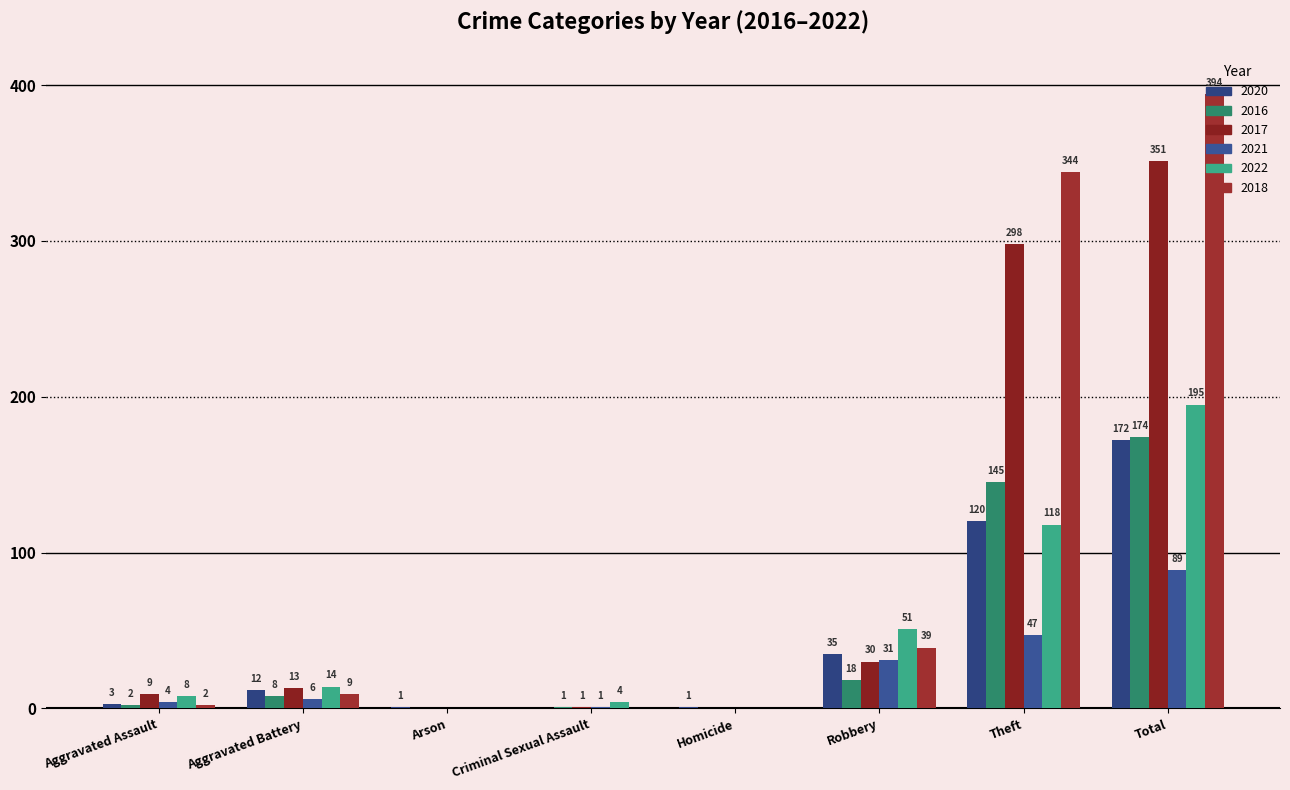

What is the difference between the 2020 values at Homicide and Theft?

119